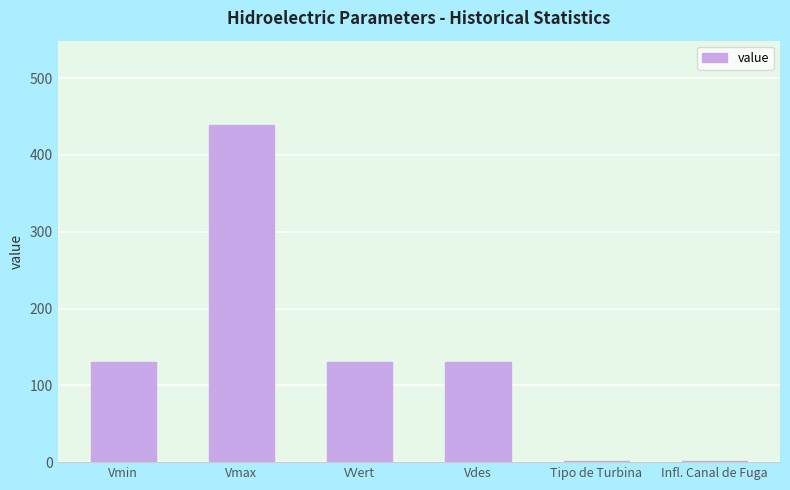

What is the sum of the values at VVert and Vdes?

262